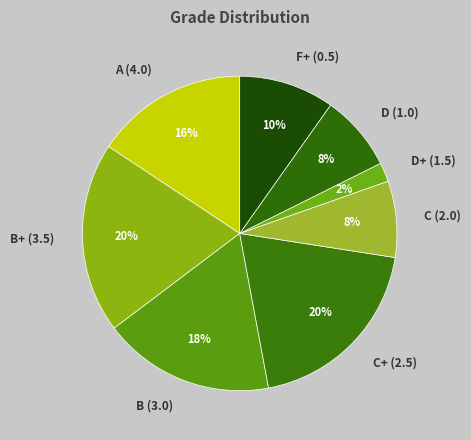

Is there a majority slice in this chart?

No